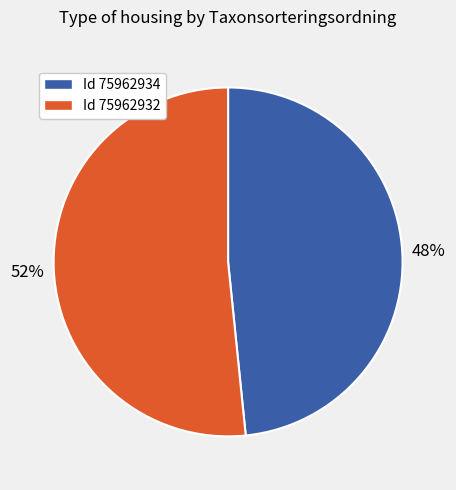

Is there any slice that represents more than half of the pie?

Yes